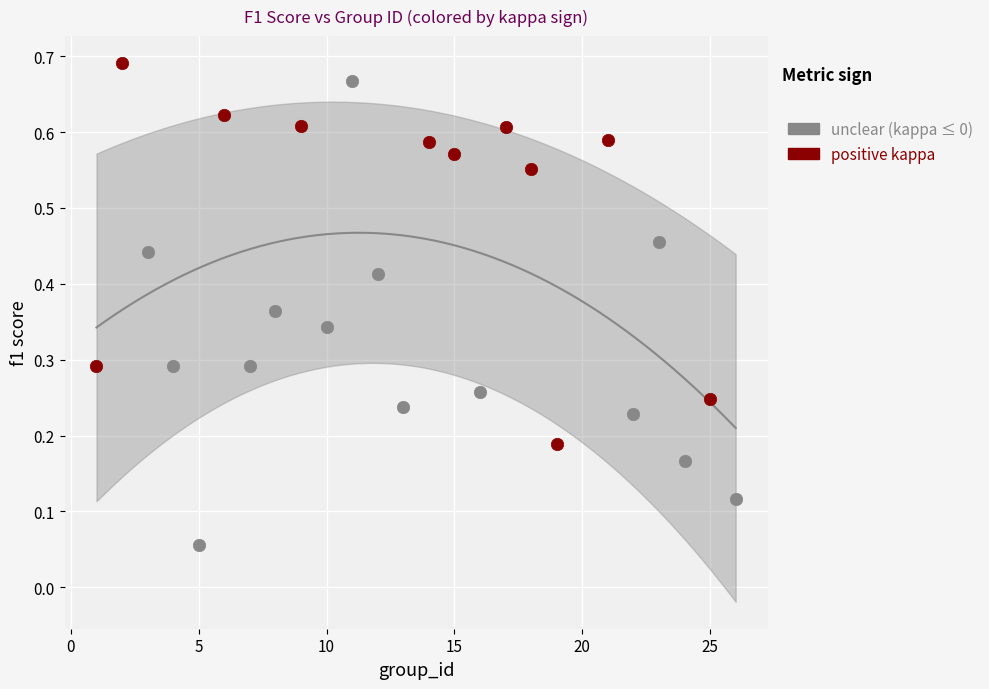

Which series contains the lowest Y value?

unclear (kappa ≤ 0)